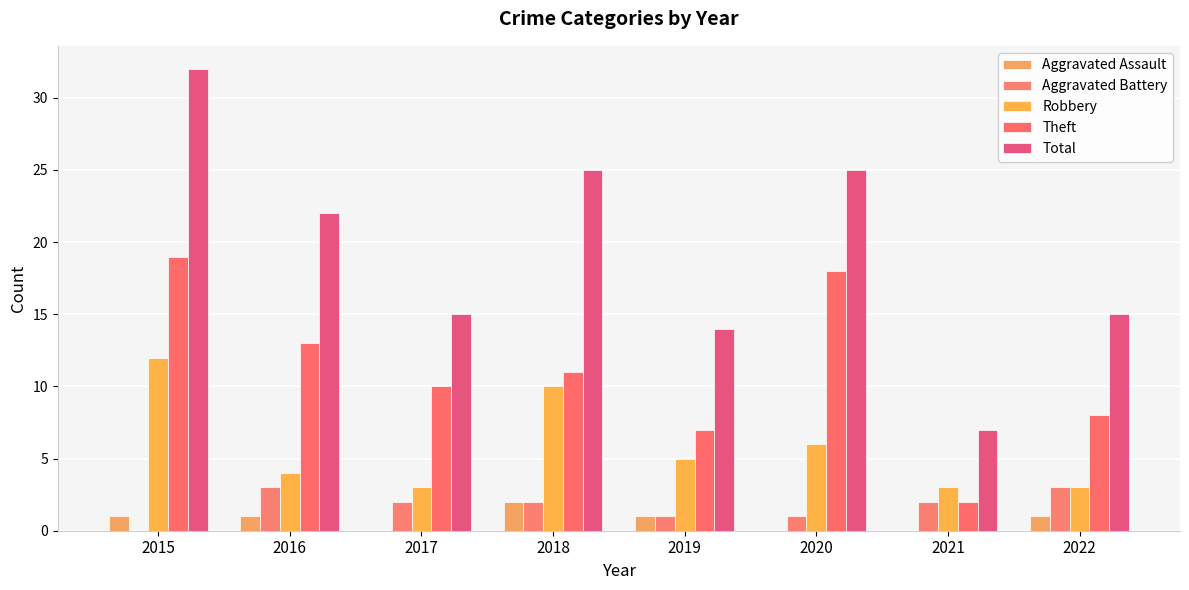

What value does the Theft series have at 2020, to the nearest 10?

20